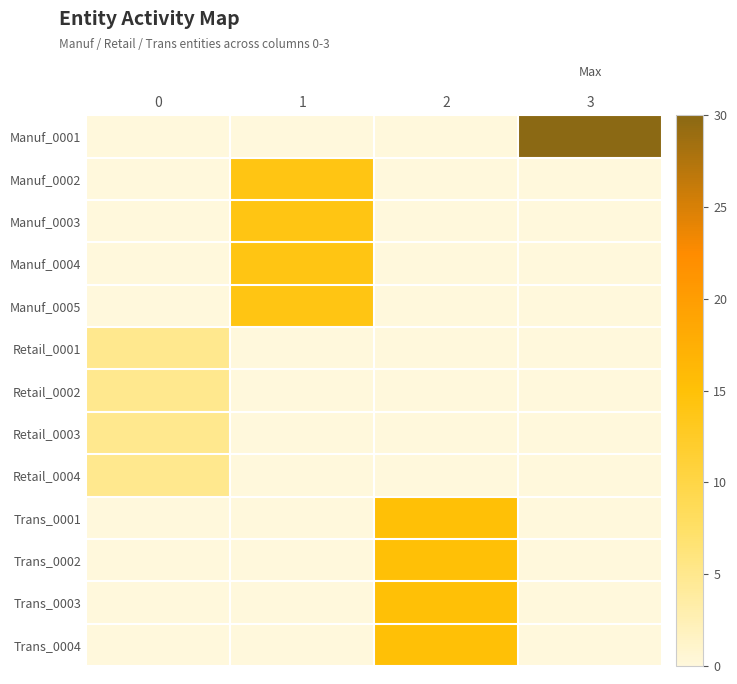

Between 0 and 3, which is larger?

3